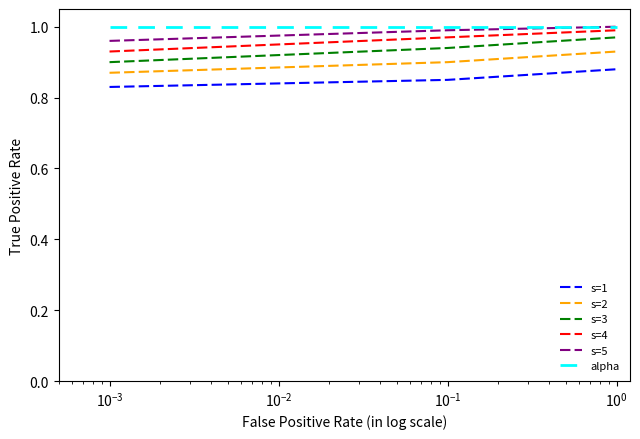

Does the chart display data point markers on the line(s)?

No